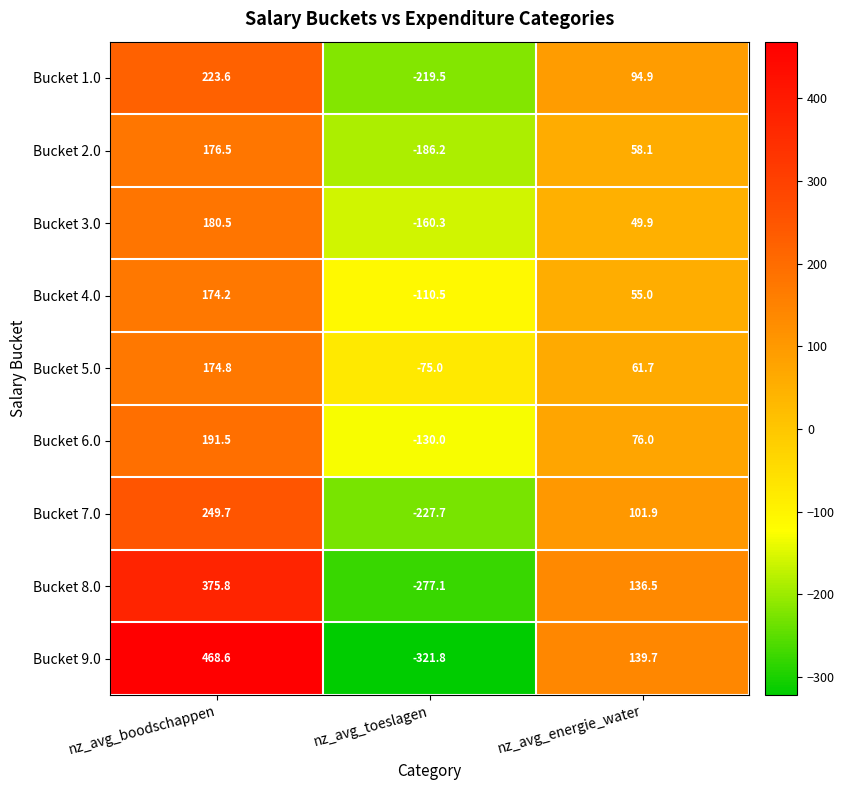

What is the average value of the Bucket 8.0 series?

78.4